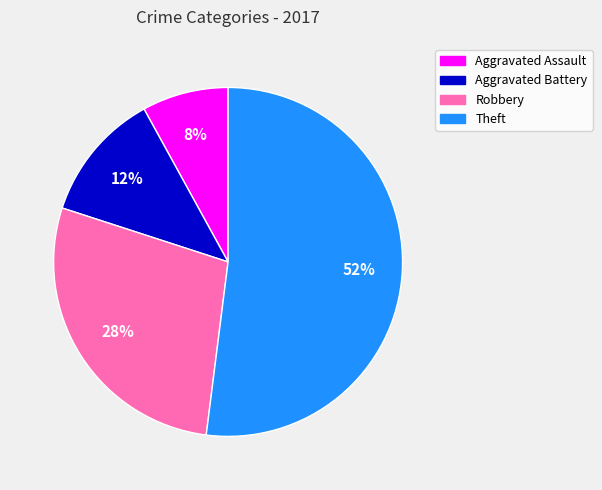

Is there any slice that represents more than half of the pie?

Yes